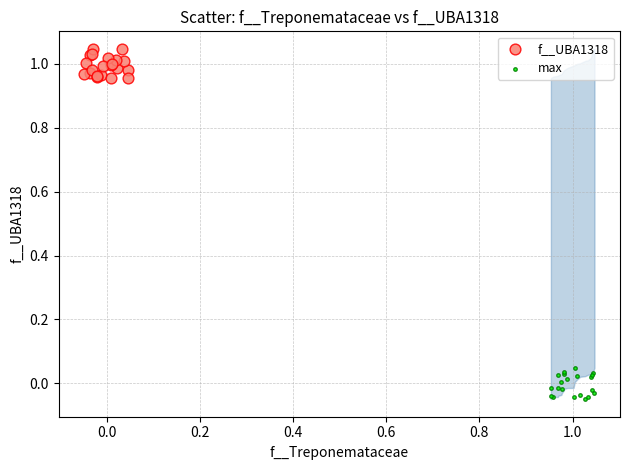

Which series contains the highest Y value?

f__UBA1318